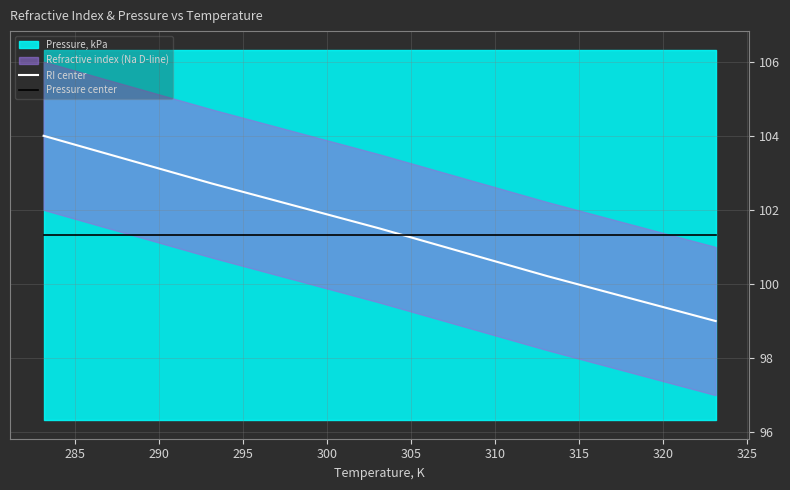

Does the chart have visible grid lines?

Yes